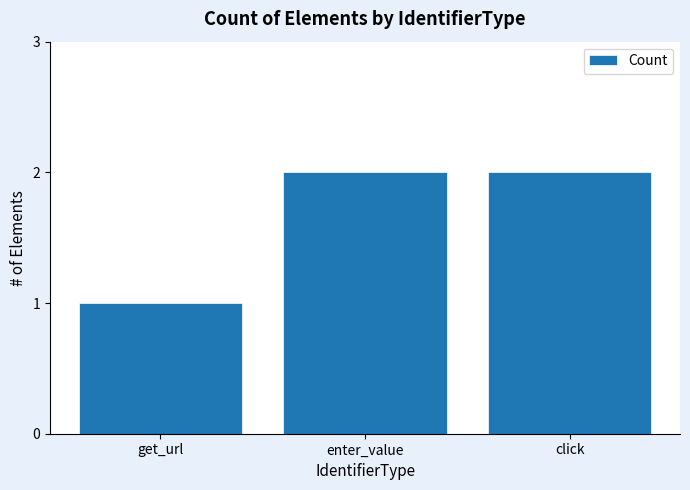

What is the label of the 1st bar from the left?

get_url